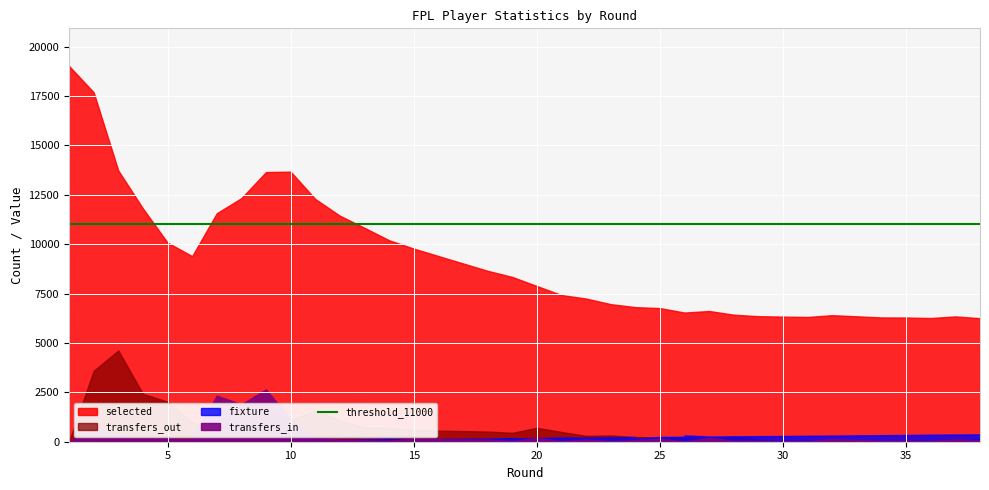

The transfers_out series shows 1598 at 11. True or false?

True